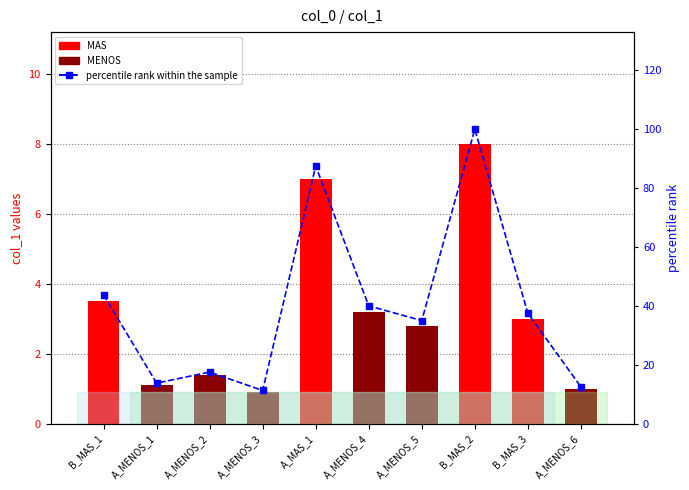

What is the ratio of the value at A_MENOS_6 to the value at B_MAS_2?

0.1